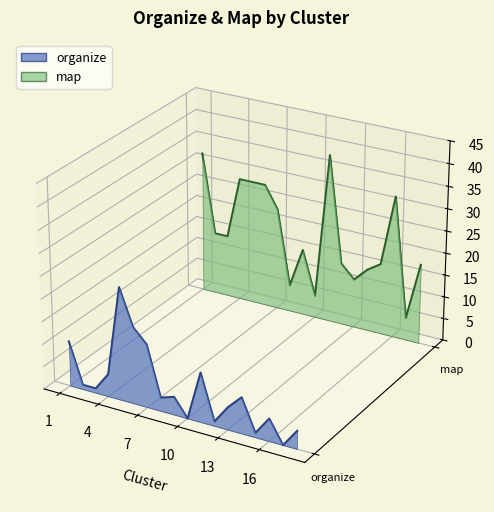

In map line, how many points are lower than both neighbors (excluding endpoints)?

5